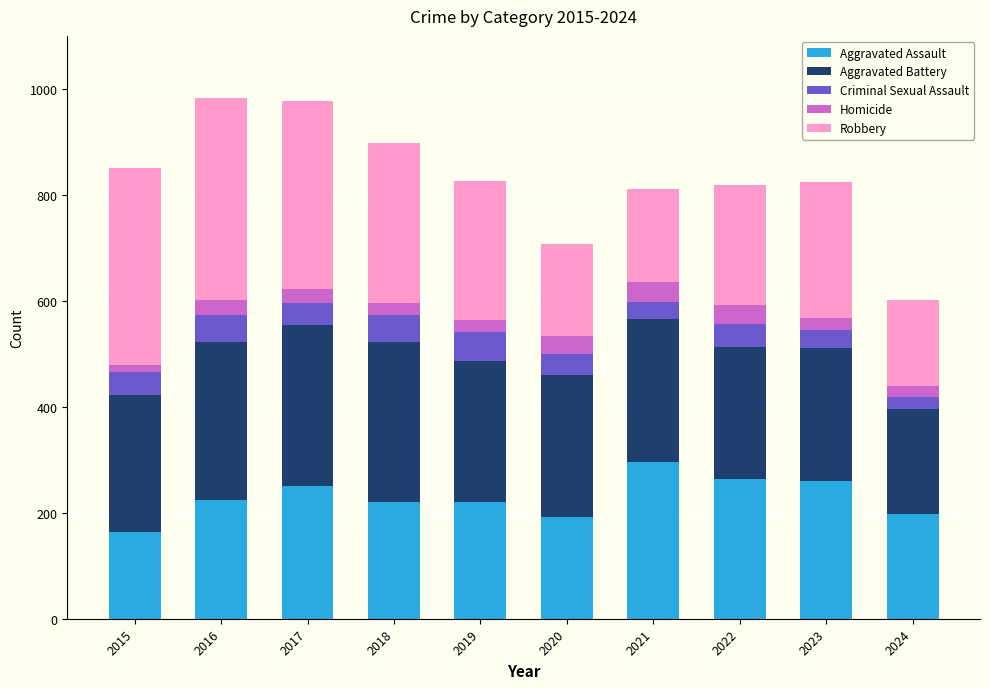

What is the maximum value for Aggravated Assault?

295